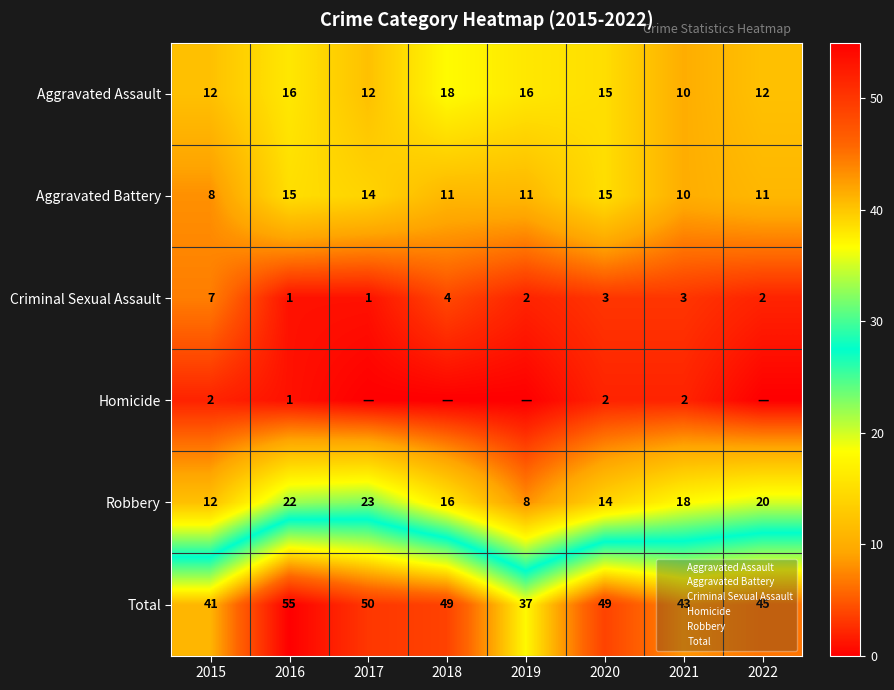

What is the highest value of the Total series?

55